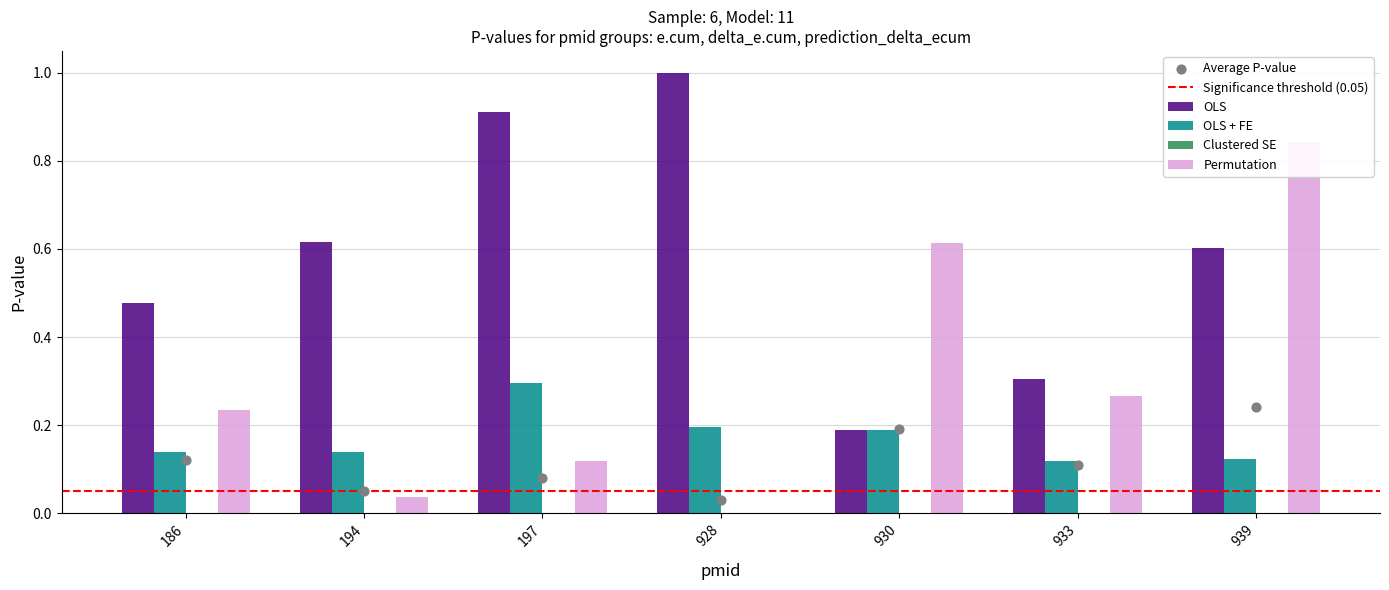

Which series contains the lowest Y value?

Permutation